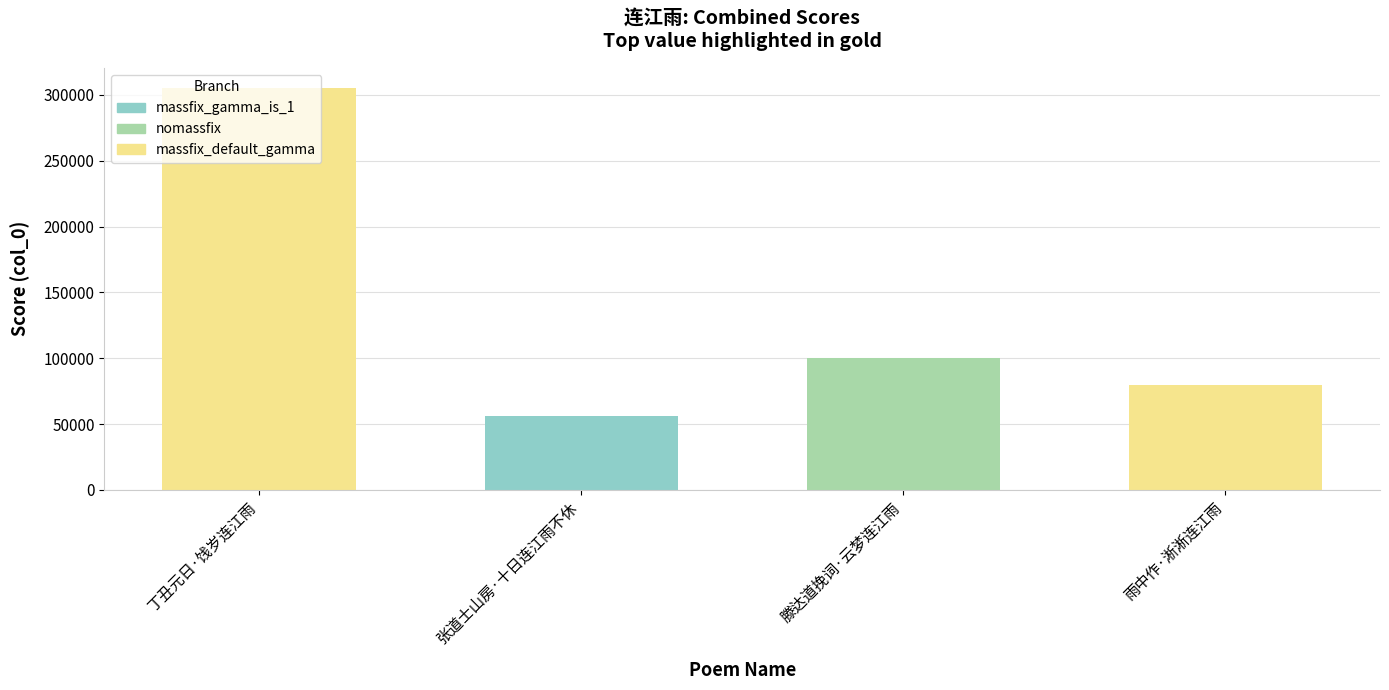

What is the difference between the values at 滕达道挽词·云梦连江雨 and 张道士山房·十日连江雨不休?

44045